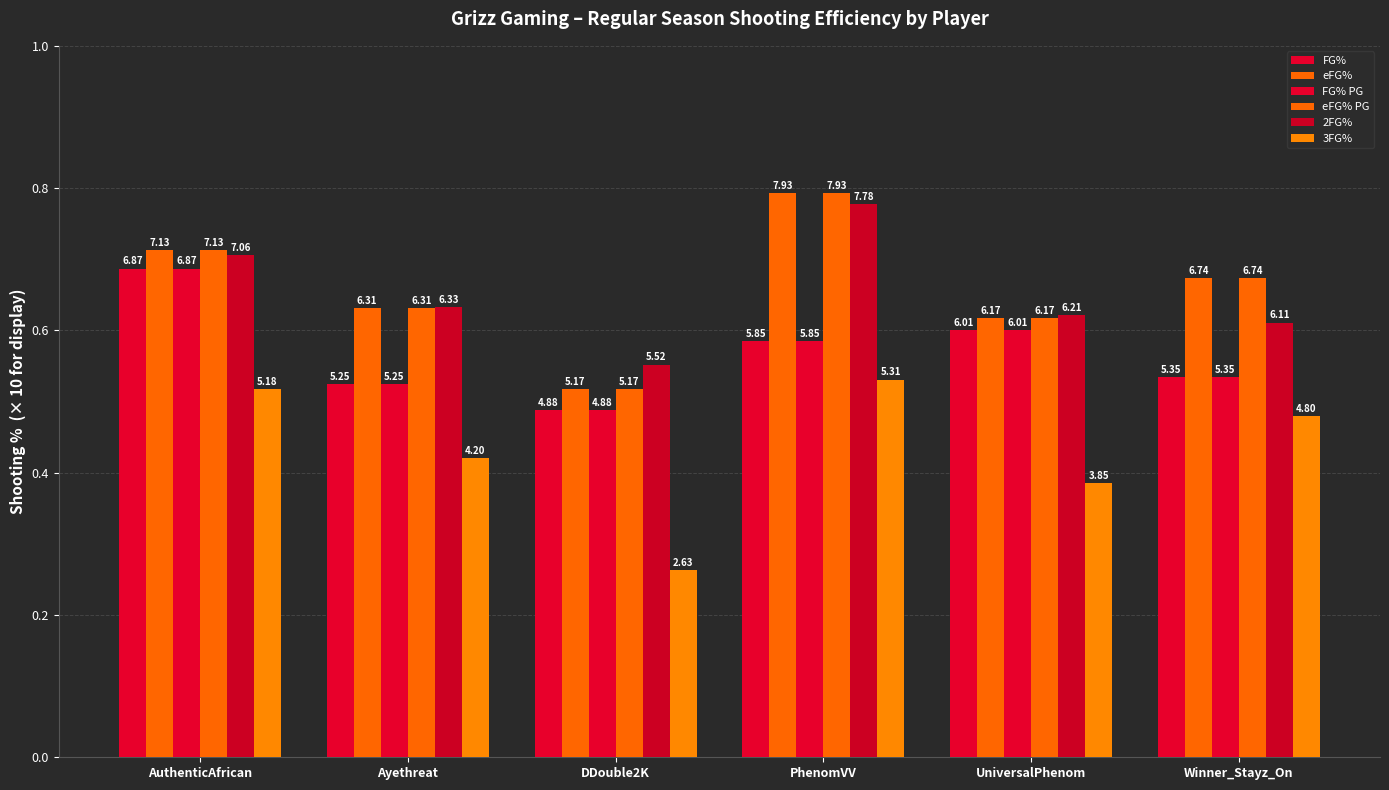

What is the difference between the maximum and minimum values in the eFG% series?

2.8